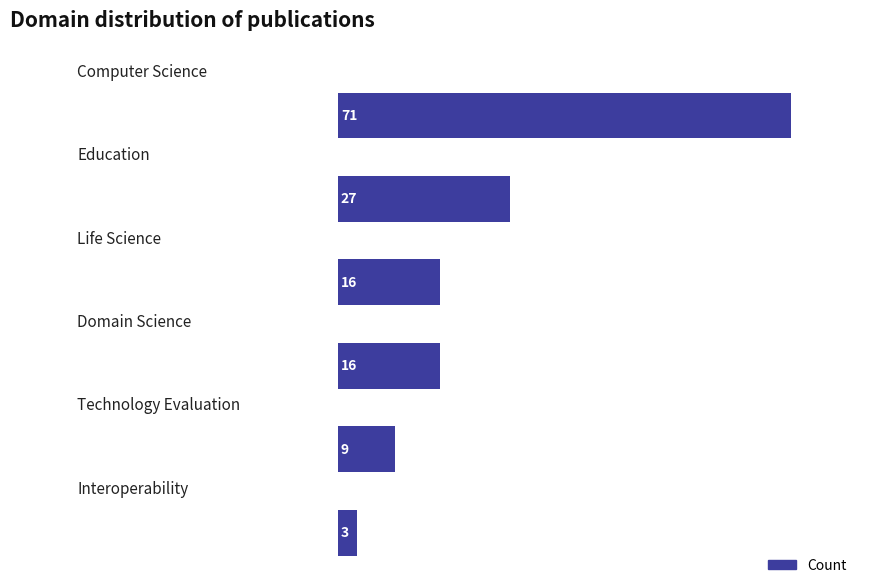

What is the sum of all values?

142